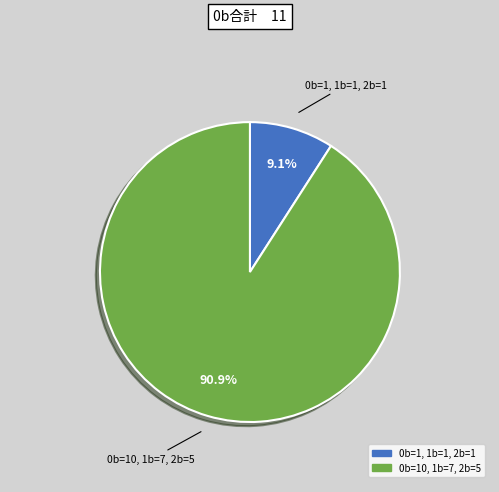

Which category has the smallest portion of the pie?

0b=1, 1b=1, 2b=1